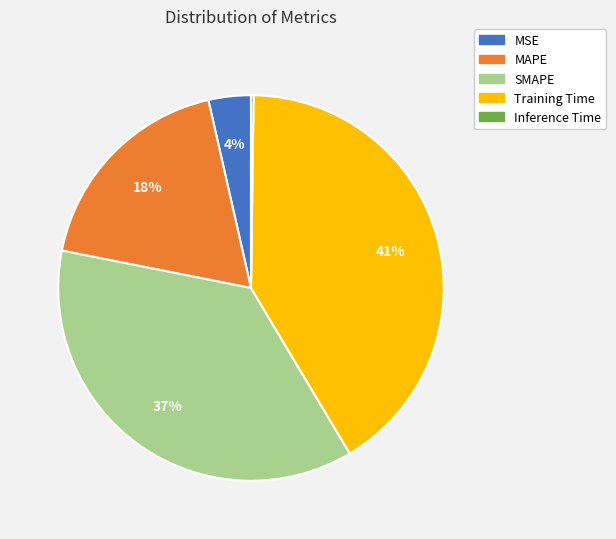

Which slice is the largest?

Training Time